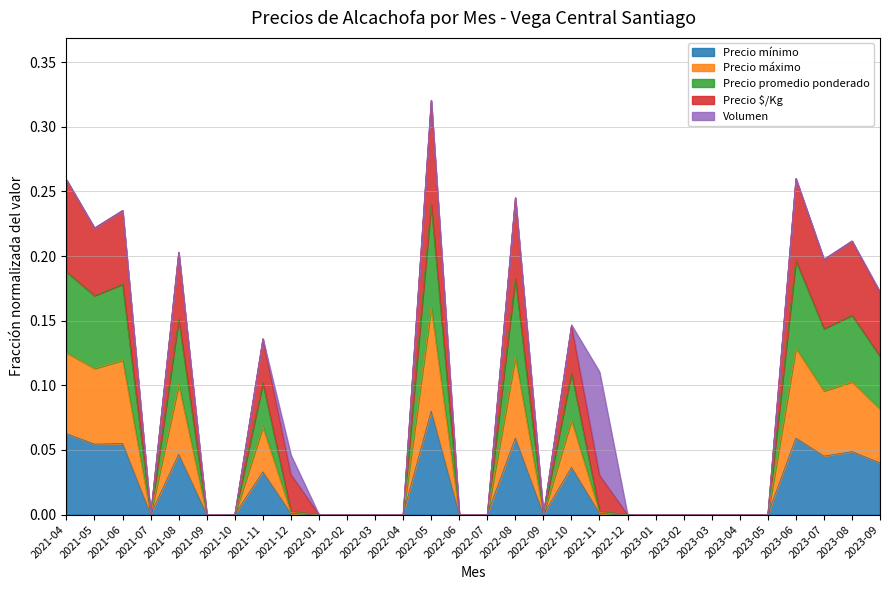

What is the label of the 18th point from the right?

2022-04